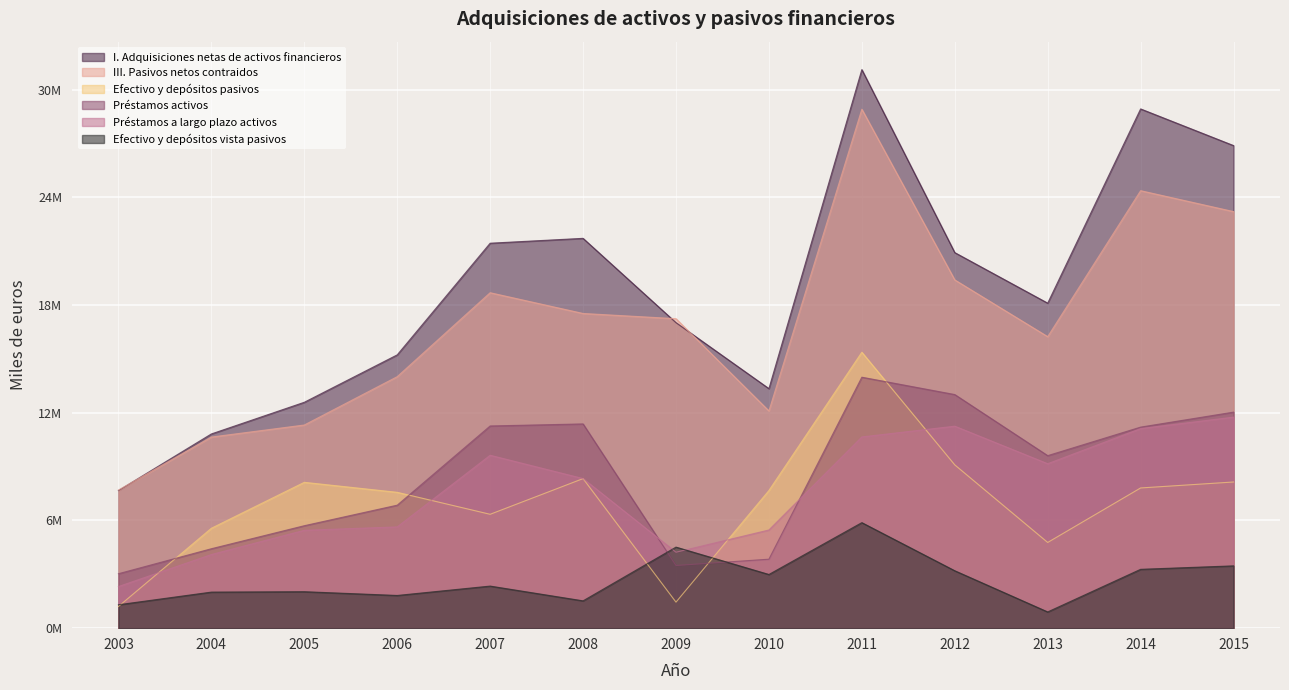

The value of I. Adquisiciones netas de activos financieros at 2014 is 28921843. True or false?

True